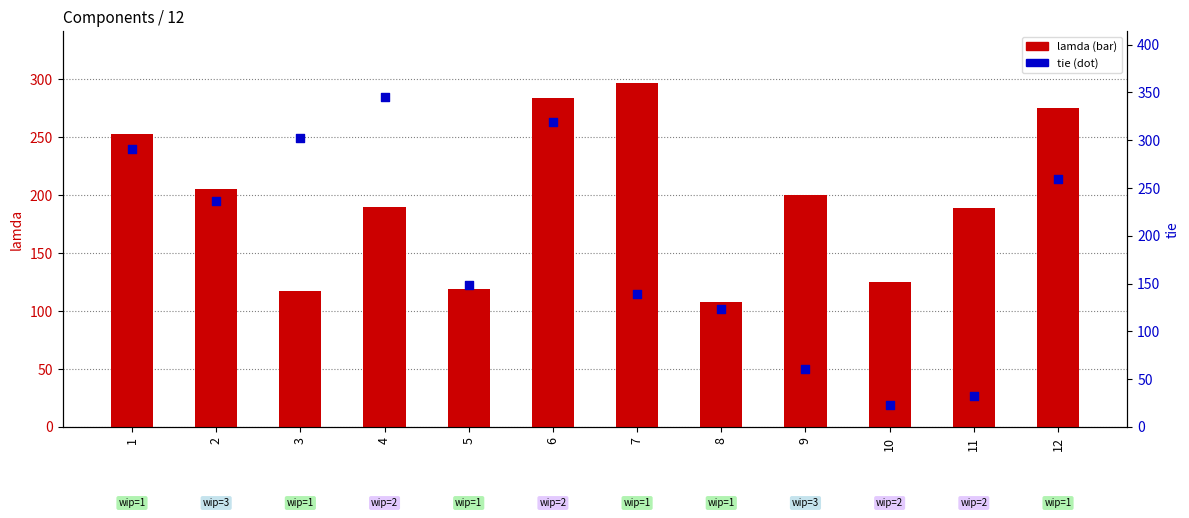

Which series has the widest spread of Y values?

tie